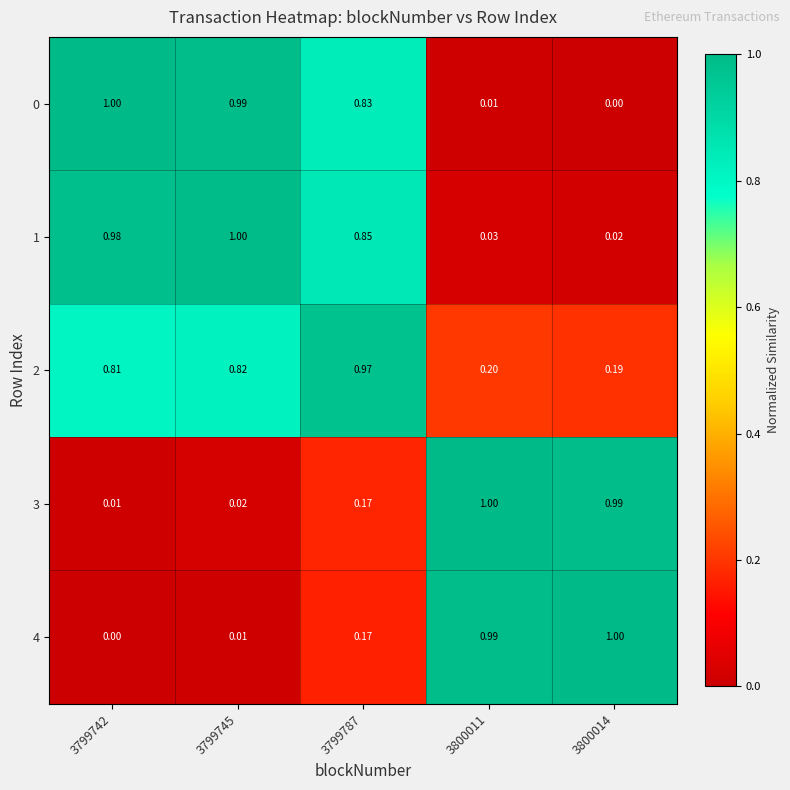

Which series changed the most between 3799787 and 3800011?

3